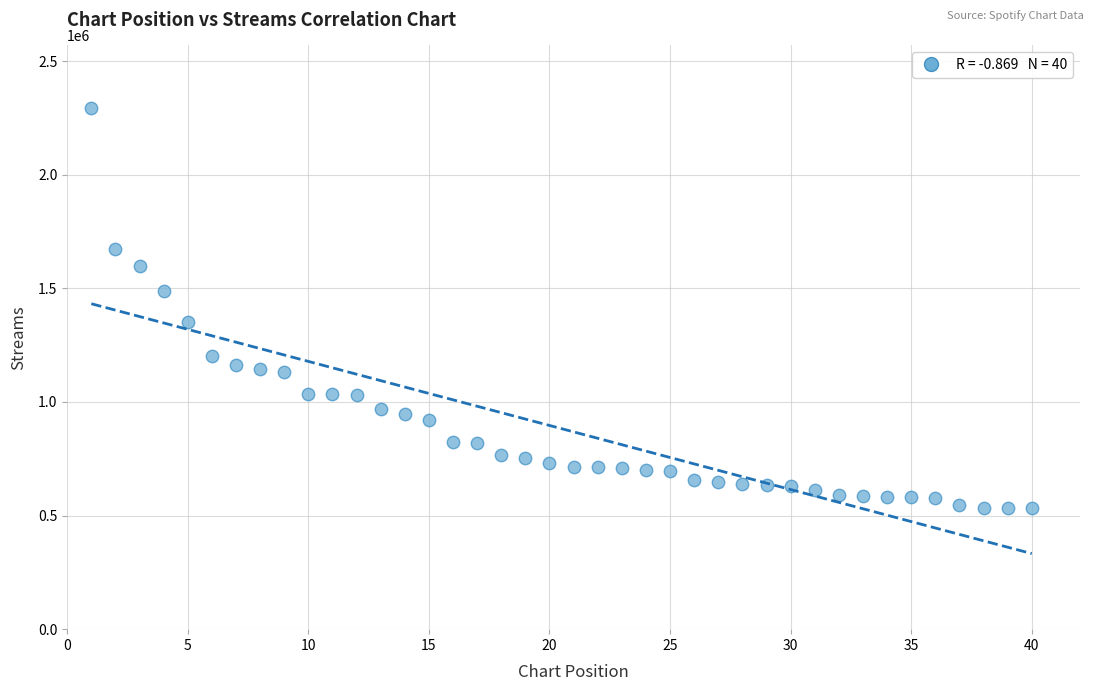

What is the range of Y values (max minus min)?

1762289